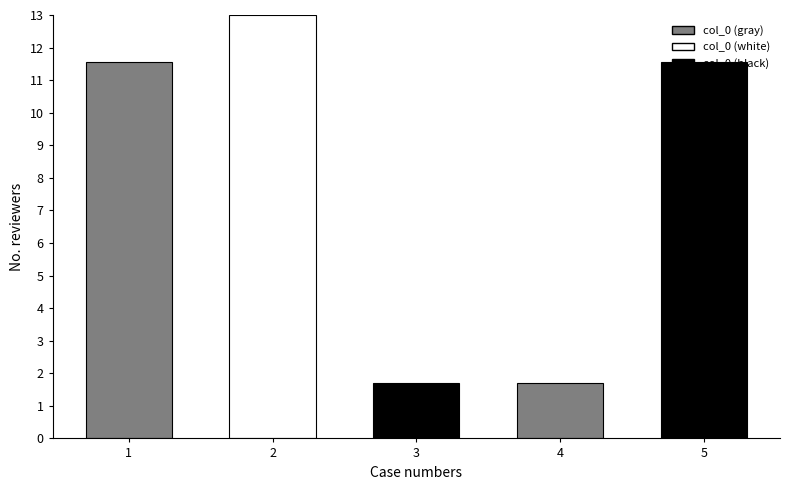

What is the sum of the values at 3 and 5?

13.3